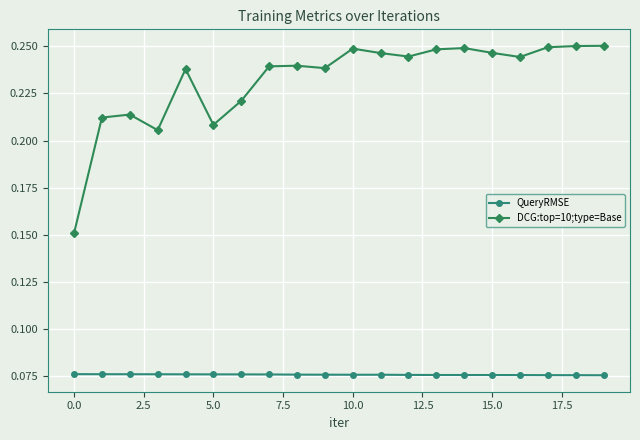

At how many categories does at least one series exceed 0?

20